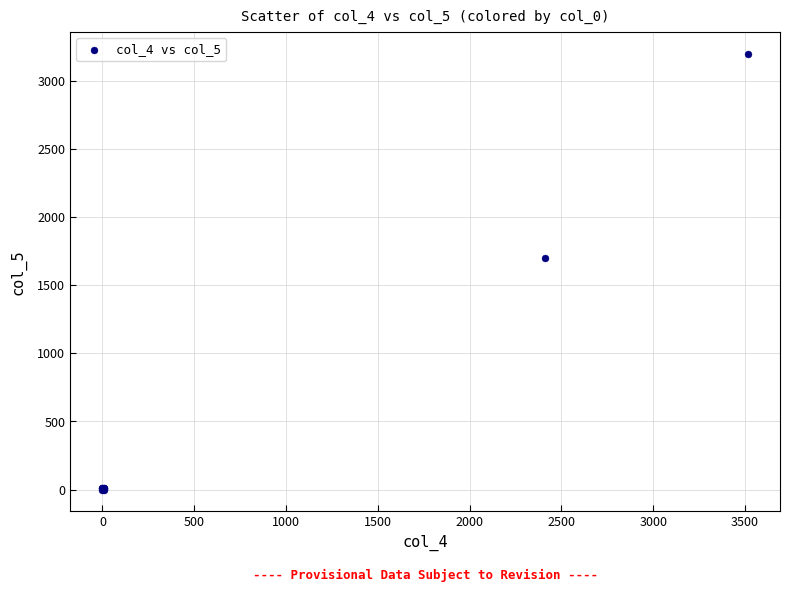

What Y value in the scatter plot is closest to 1599?

1700